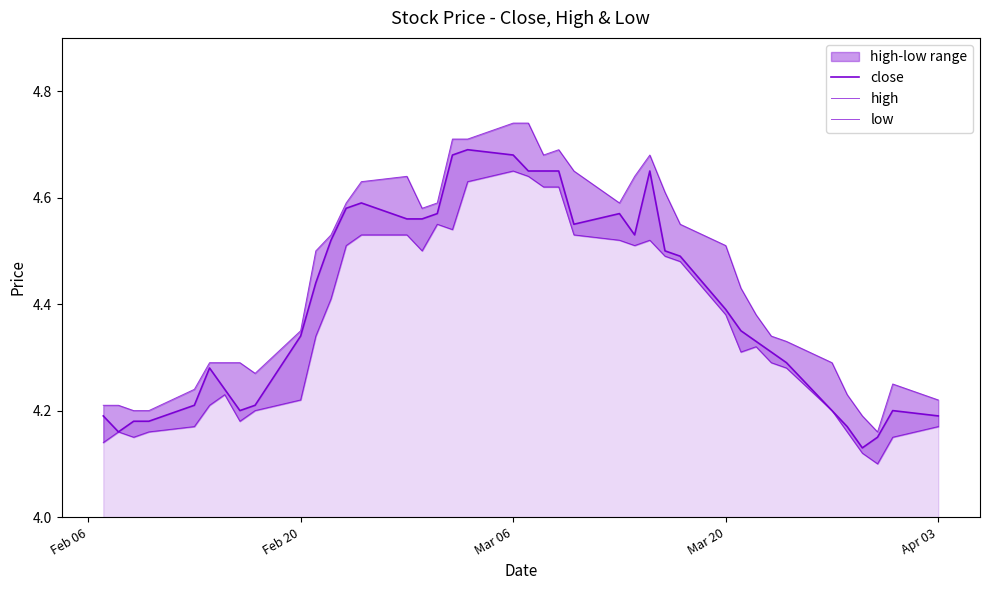

Rank the series by their average value, from lowest to highest.

low, close, high